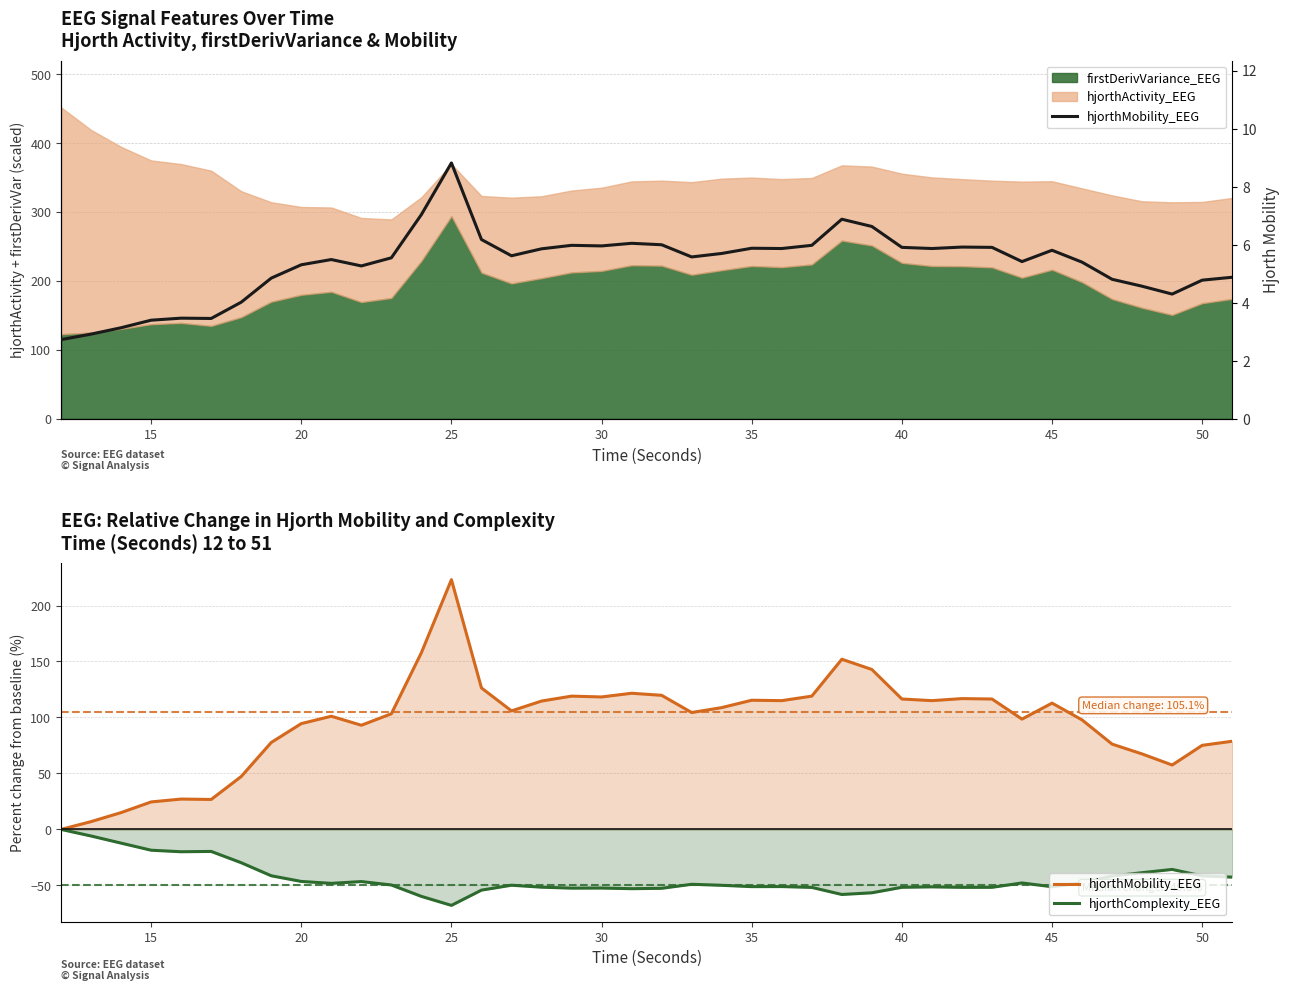

What is the maximum value shown in the chart?

8.8